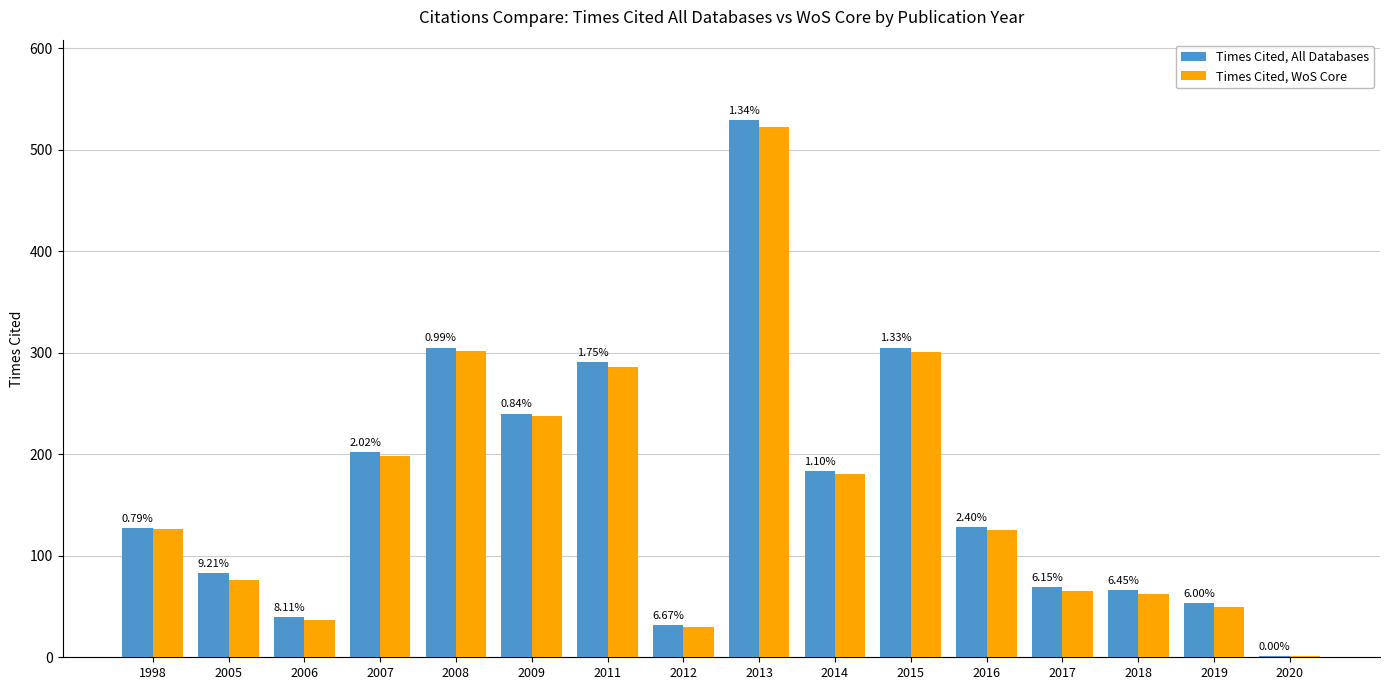

Which category has the lowest value in the Times Cited, All Databases series?

2020